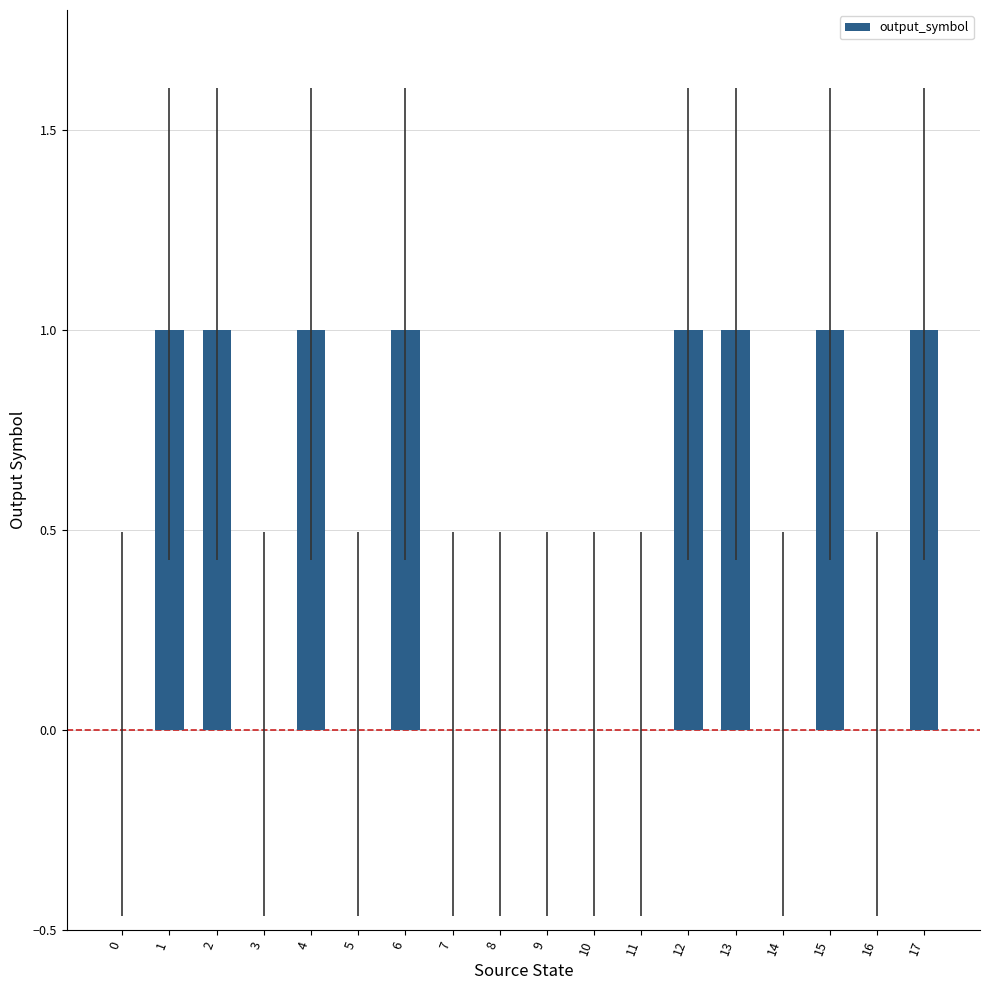

Which has a higher value, 0 or 12?

12